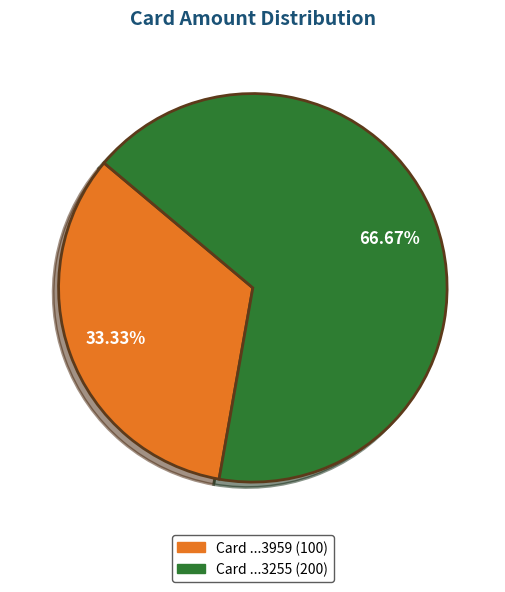

Does any single category account for the majority?

Yes